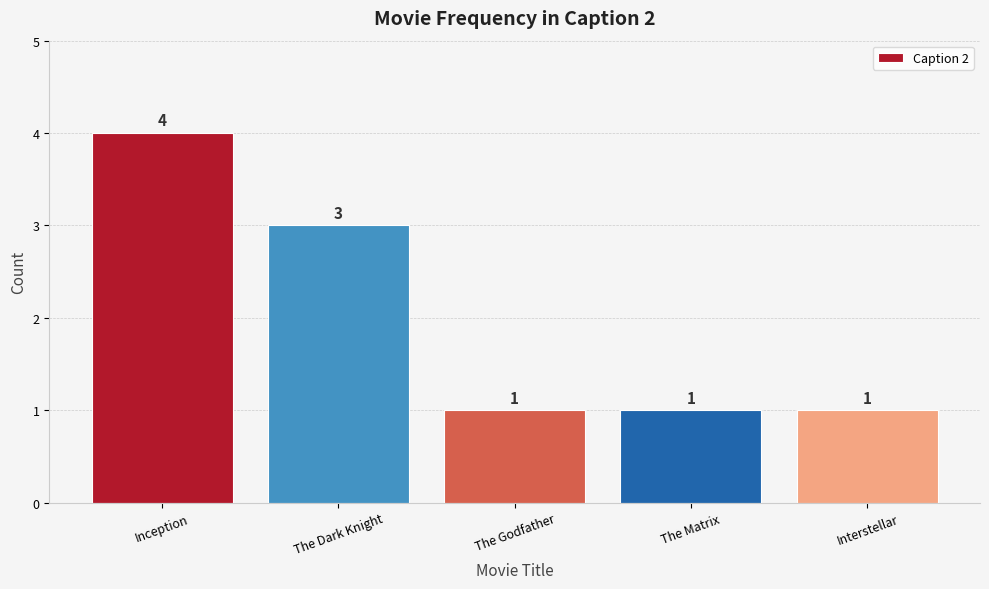

The value at Inception is 5. True or false?

False